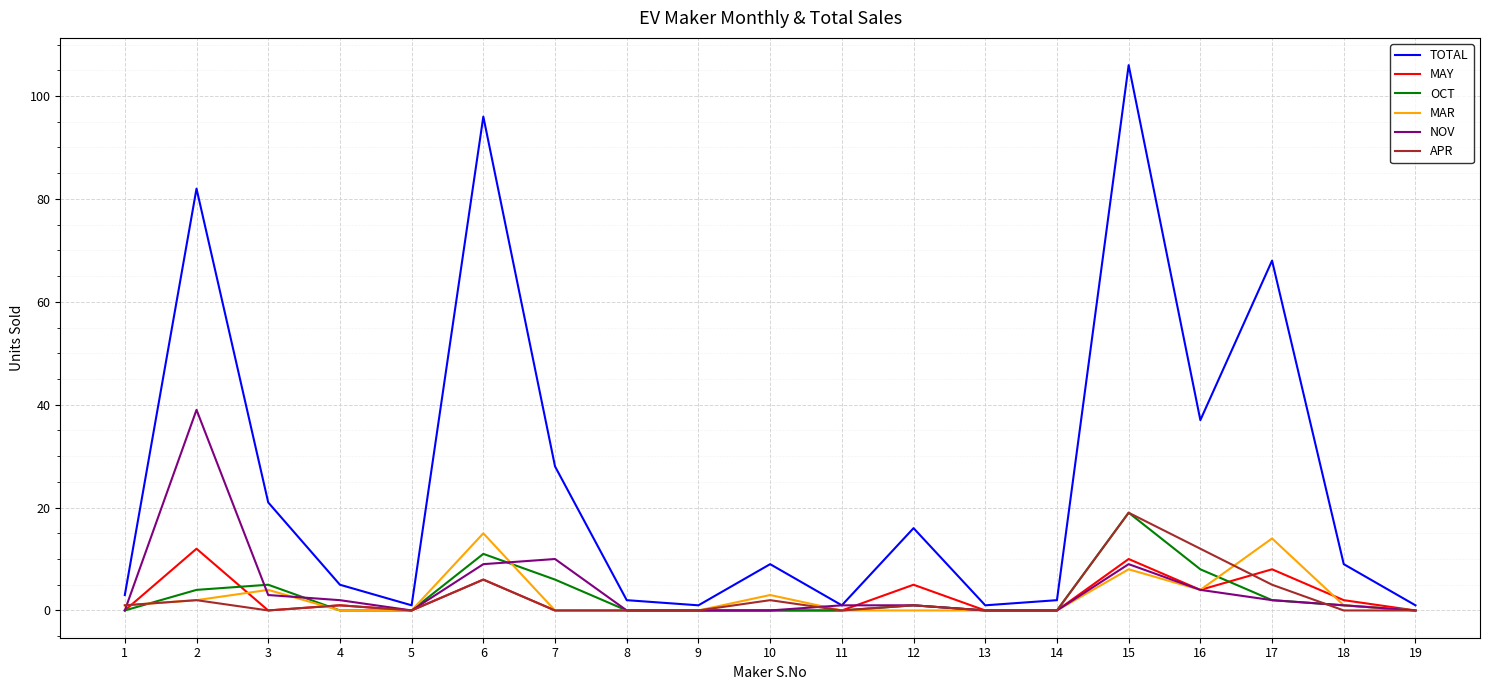

At which label does TOTAL reach its peak?

15